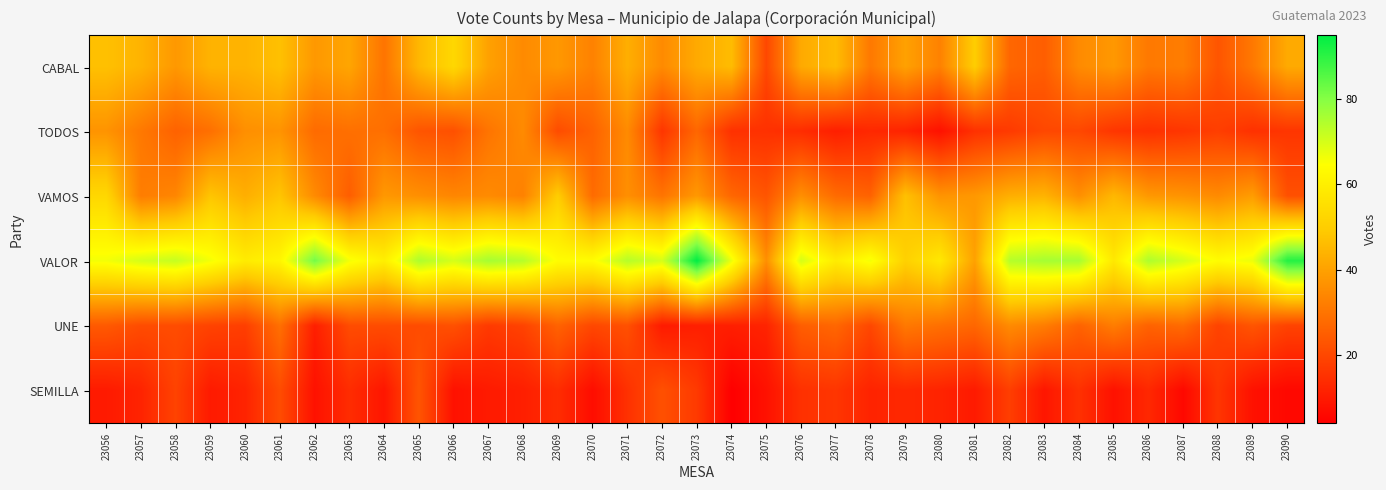

Count the number of data series in this chart.

6